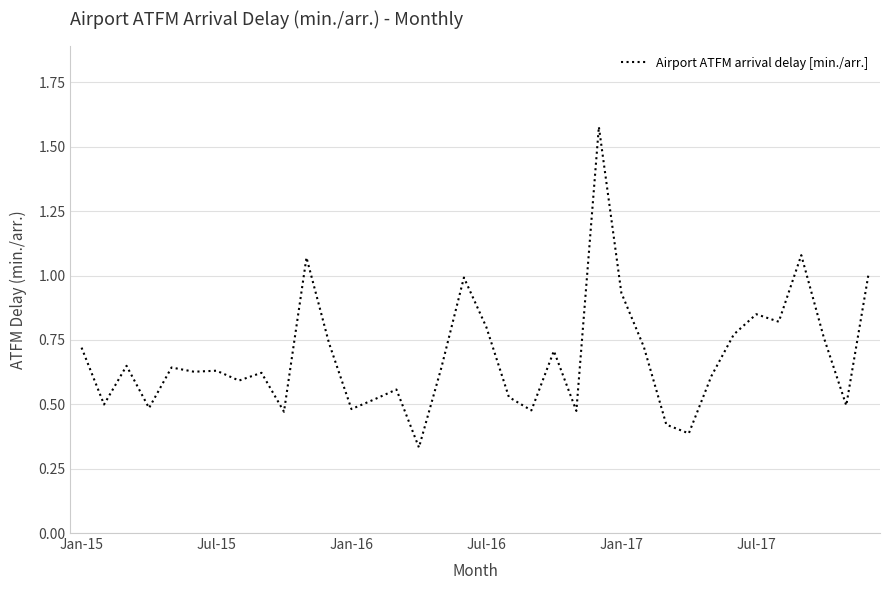

Does the chart have visible grid lines?

Yes